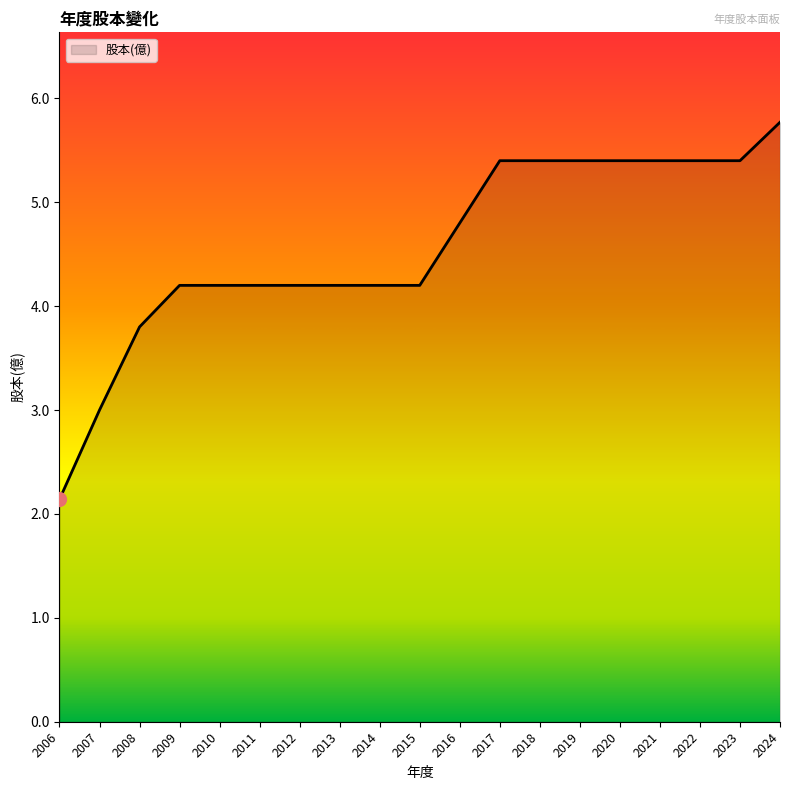

Between 2008 and 2006, which is larger?

2008